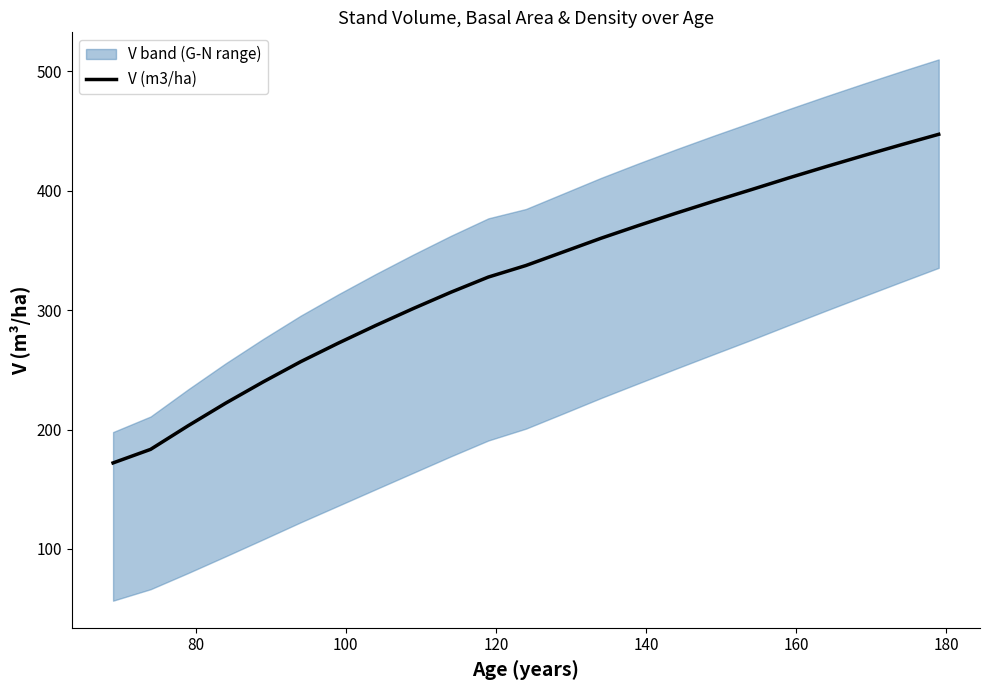

What is the minimum value for V (m3/ha)?

172.1